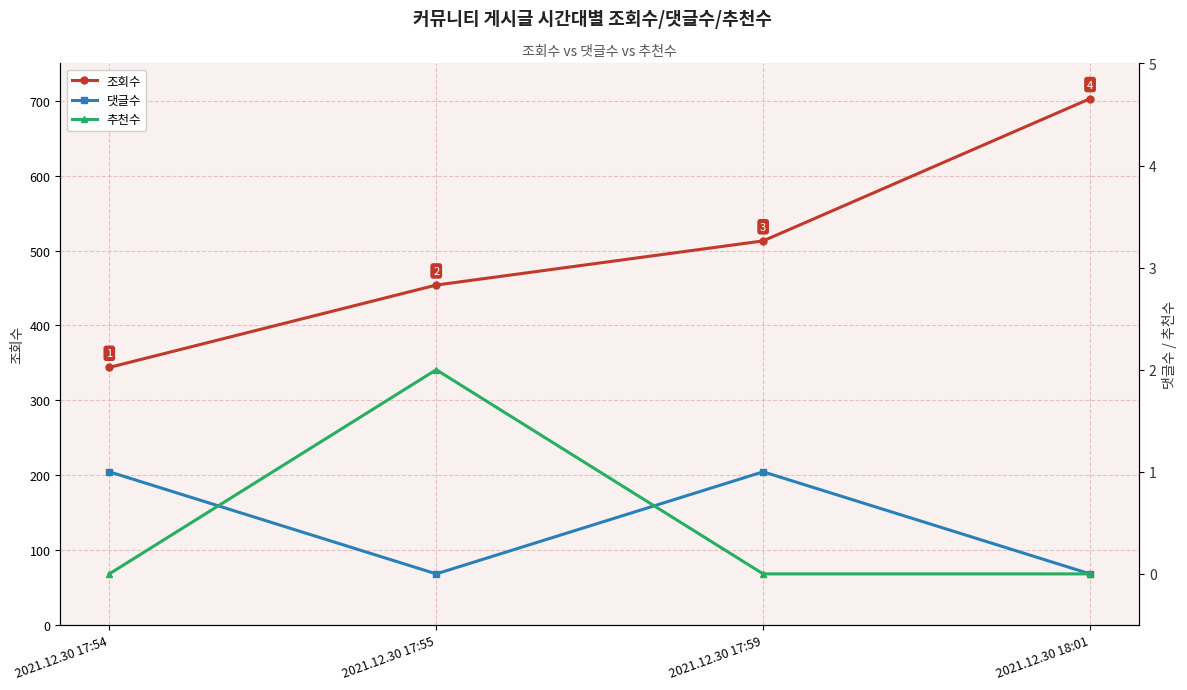

What is the difference between the 조회수 values at 2021.12.30 17:54 and 2021.12.30 18:01?

359